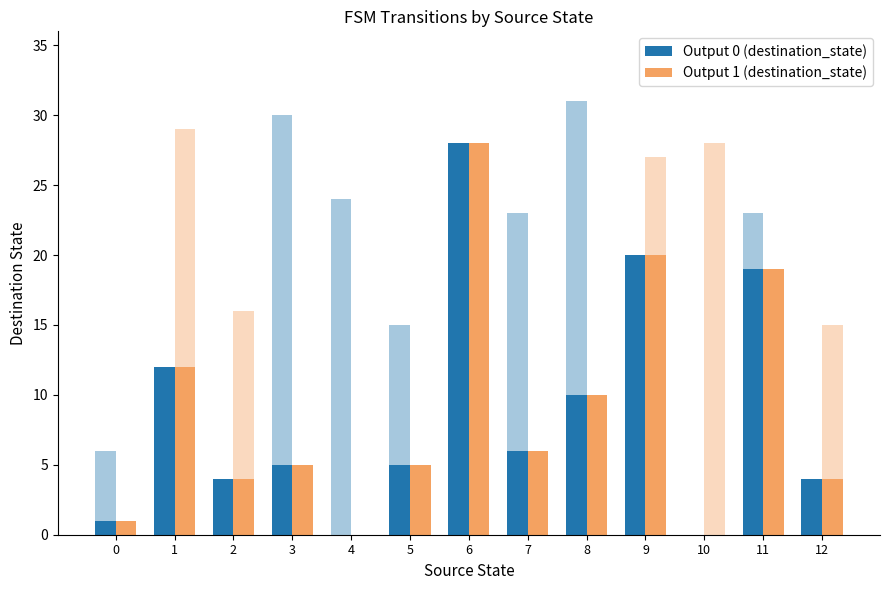

Reading left to right, list all the values displayed in this chart.

Output 0 (destination_state): 0=1	1=12	2=4	3=5	4=0	5=5	6=28	7=6	8=10	9=20	10=0	11=19	12=4
Output 1 (destination_state): 0=1	1=12	2=4	3=5	4=0	5=5	6=28	7=6	8=10	9=20	10=0	11=19	12=4